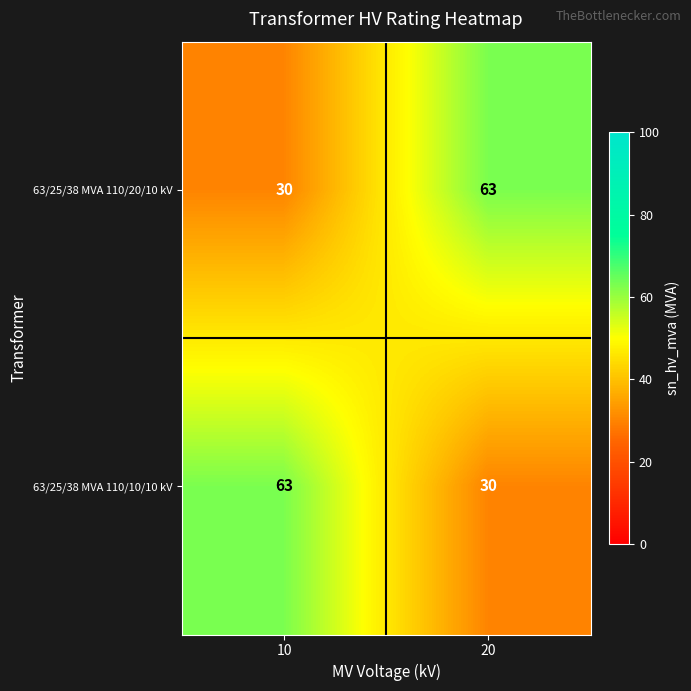

At how many categories does at least one series exceed 38?

2